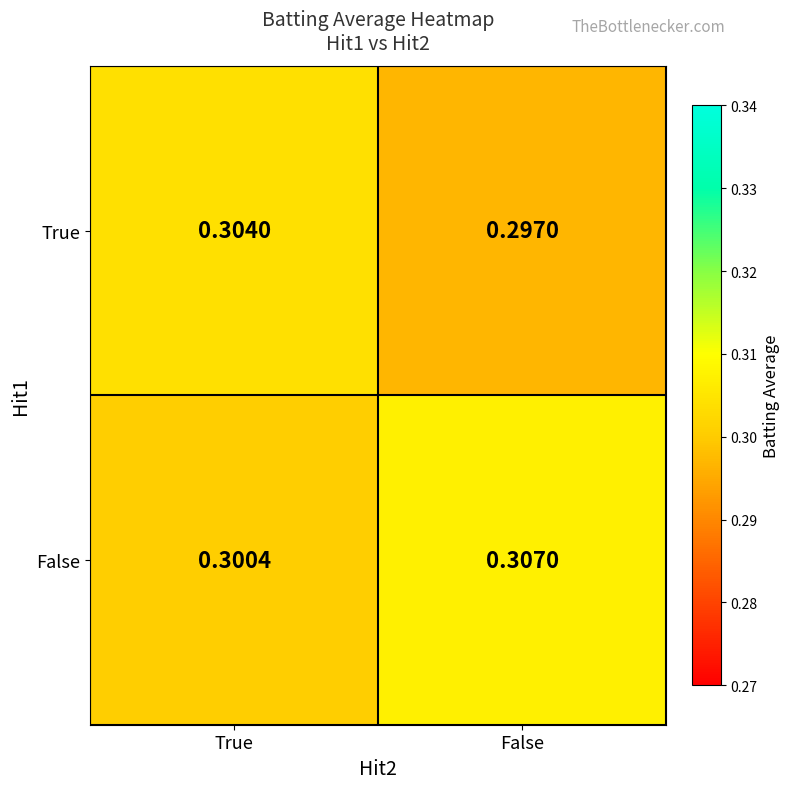

Which series has the largest total across all categories?

False